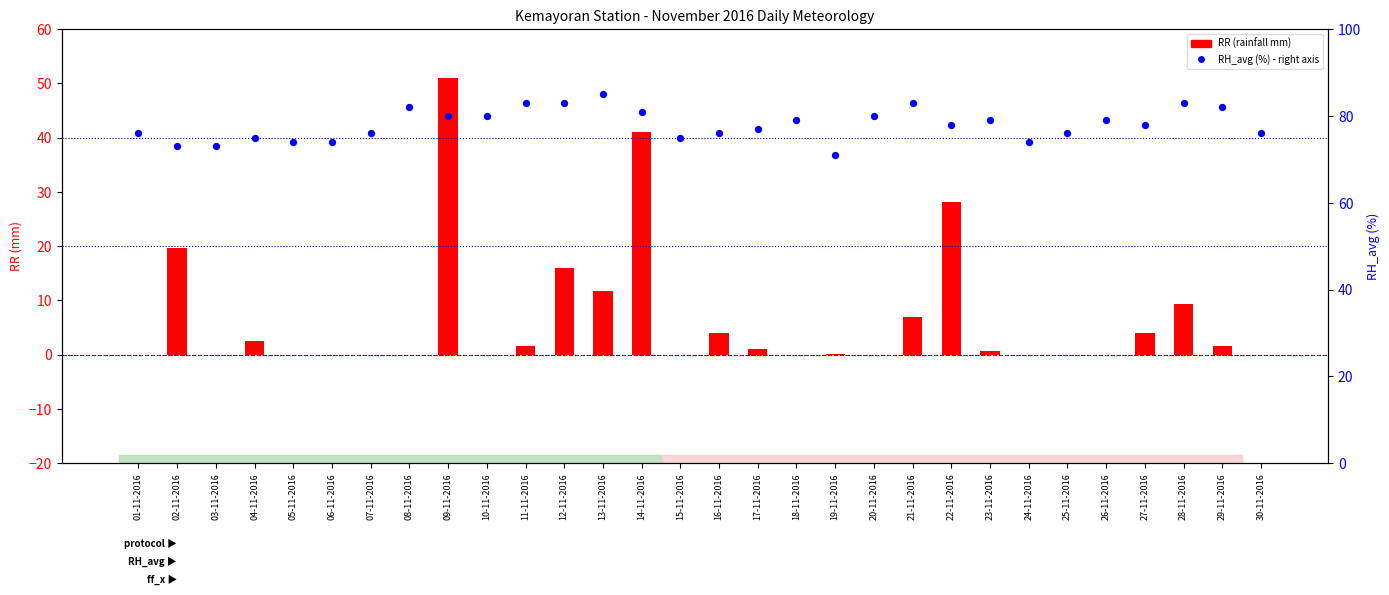

Which series reaches the maximum Y coordinate?

RH_avg (%) - right axis